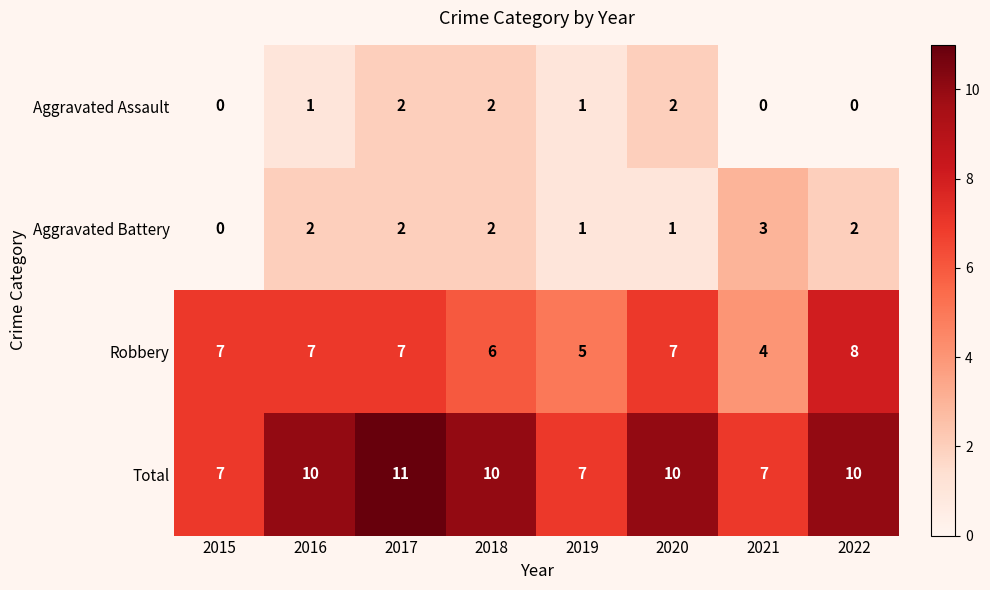

What is the greatest value displayed?

11